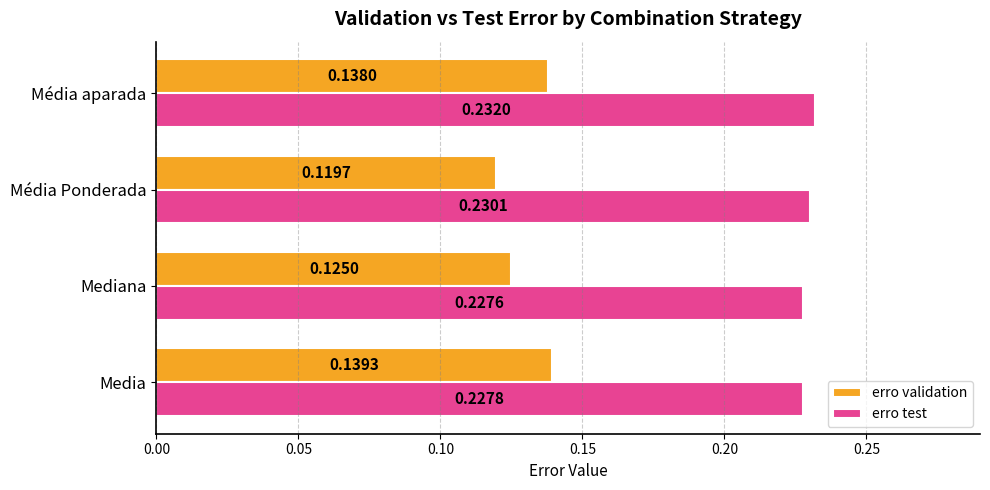

Which label corresponds to the largest value in the chart?

Média aparada